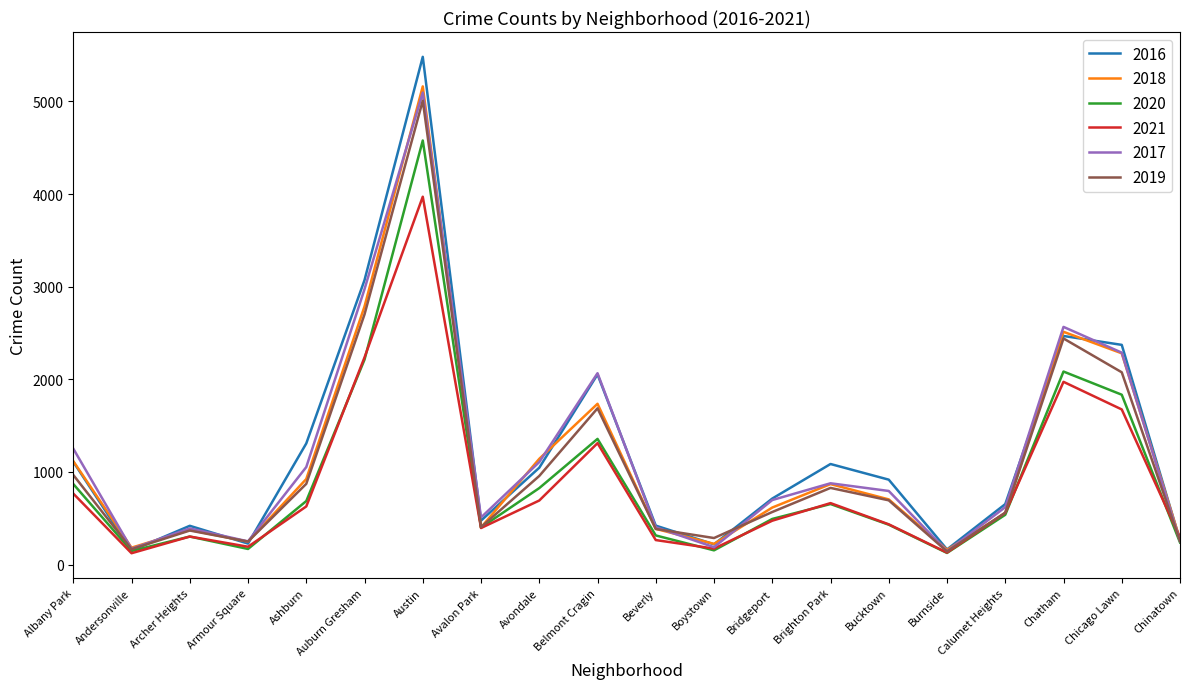

Rank the series by their maximum value, from lowest to highest.

2021, 2020, 2019, 2017, 2018, 2016